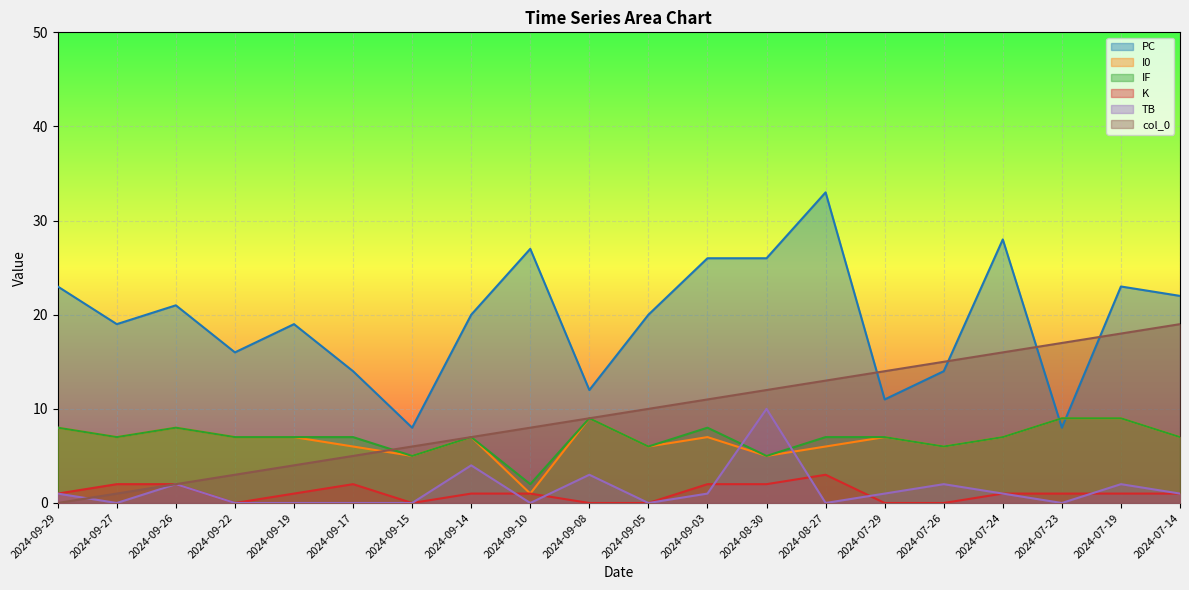

True or false: I0 and K cross at least once.

False